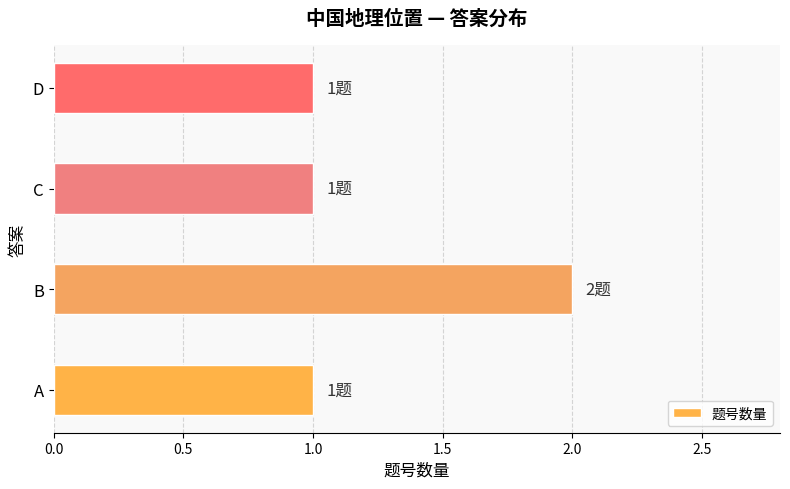

Which category has the highest value across all series?

B